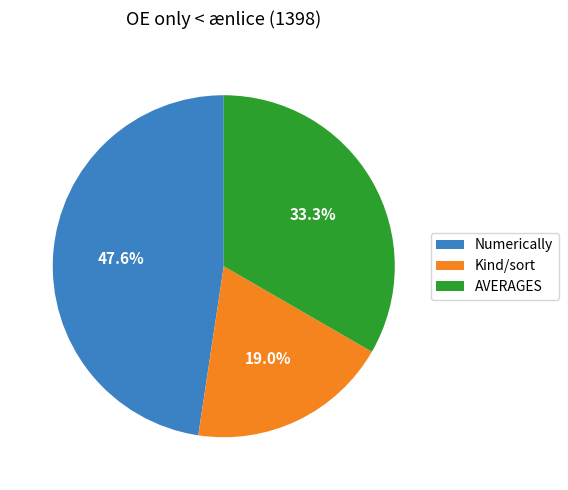

Which slice is the smallest?

Kind/sort